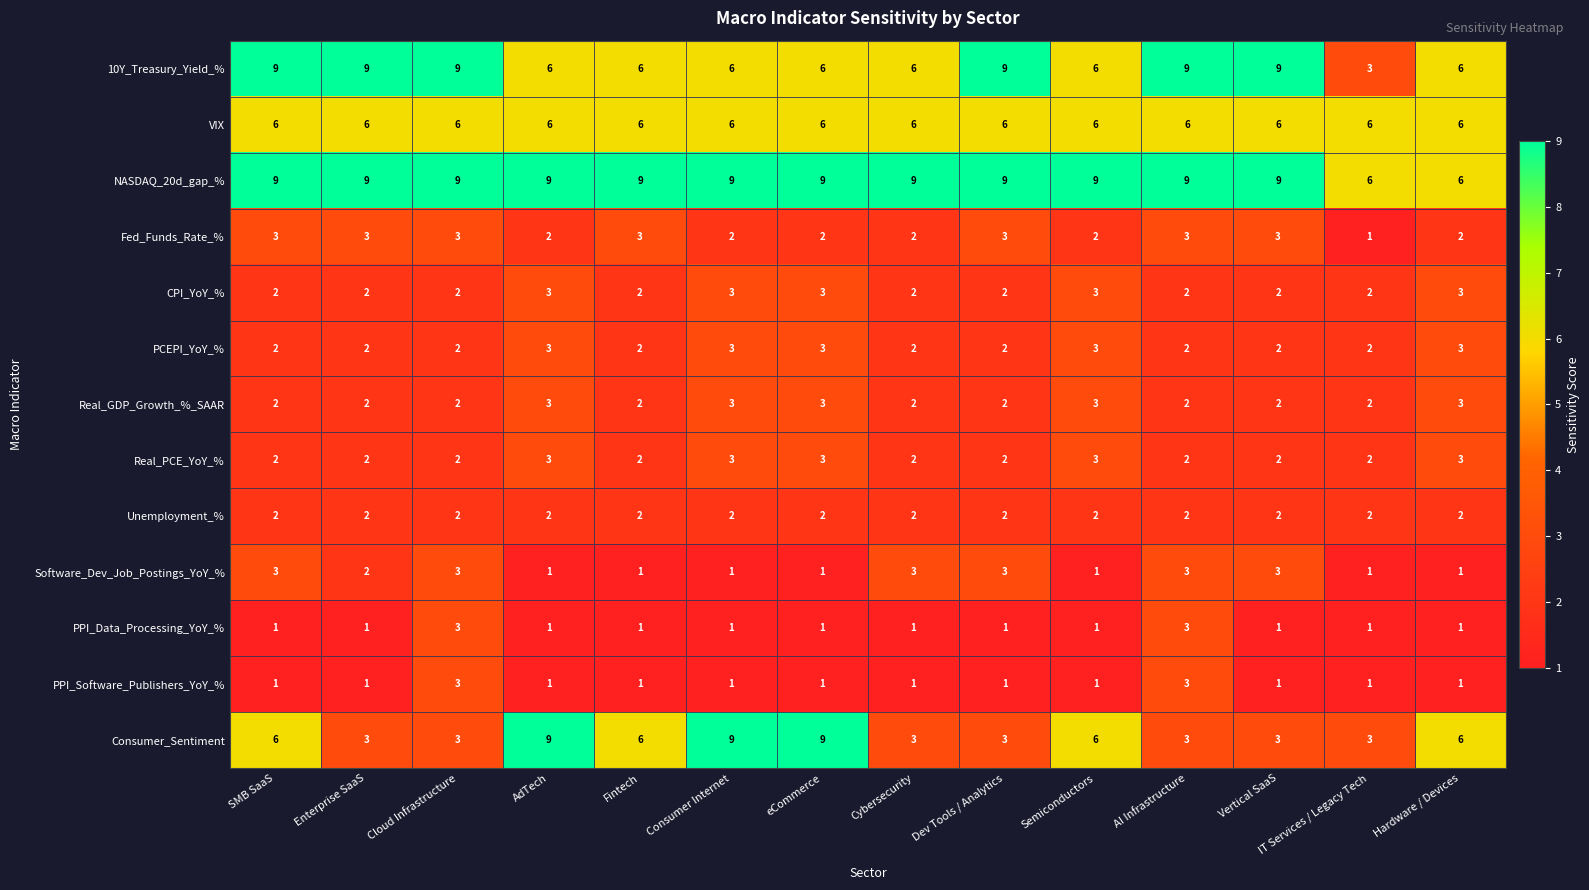

How many series are shown in this chart?

13